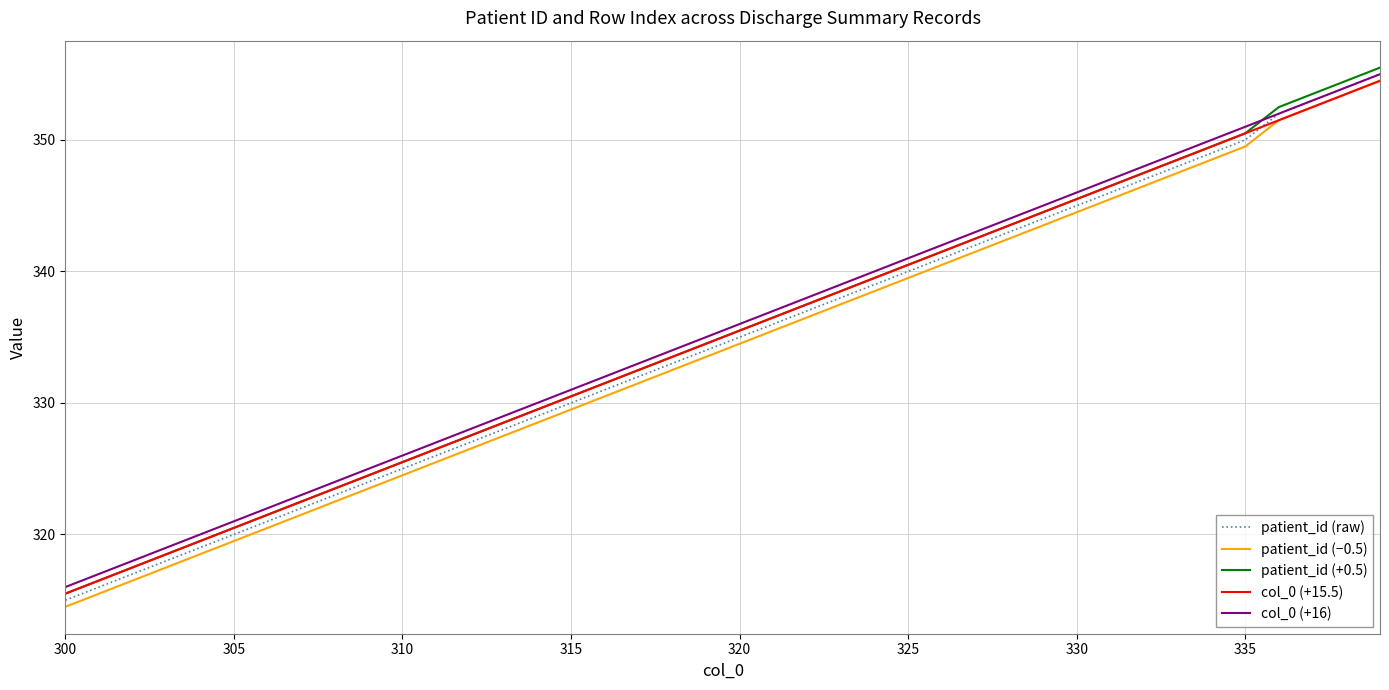

How many values in the col_0 (+15.5) series exceed 335?

20